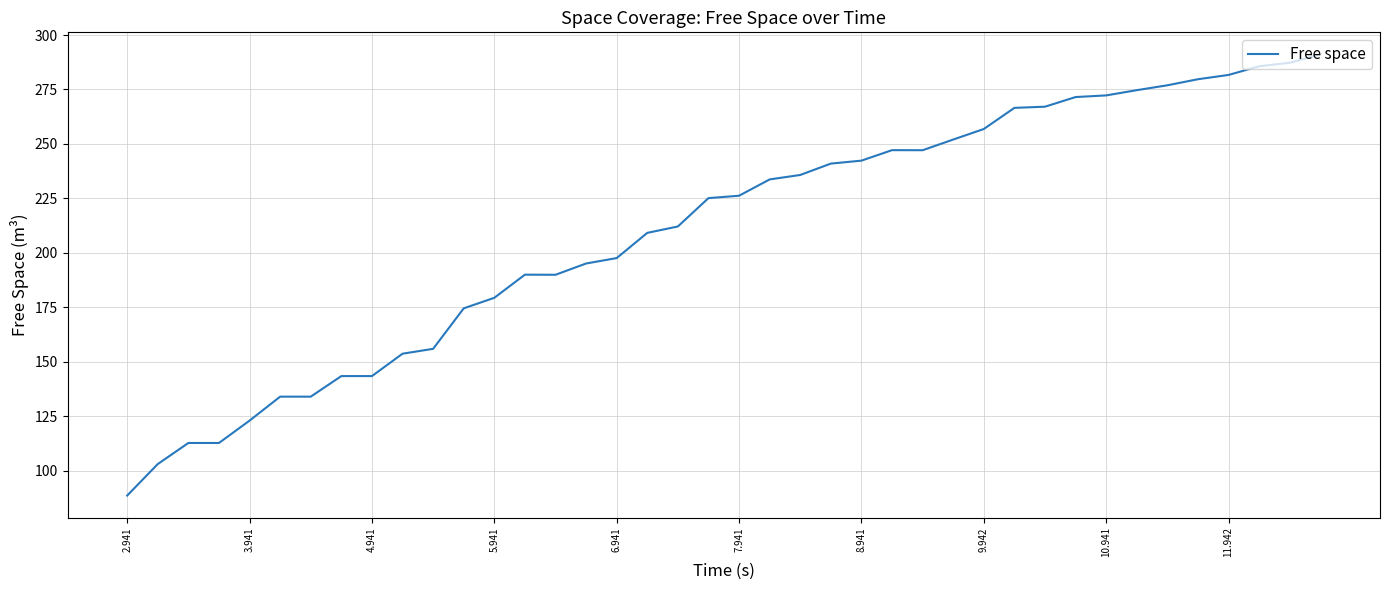

True or false: there are more than 0 points higher than both neighbors.

True